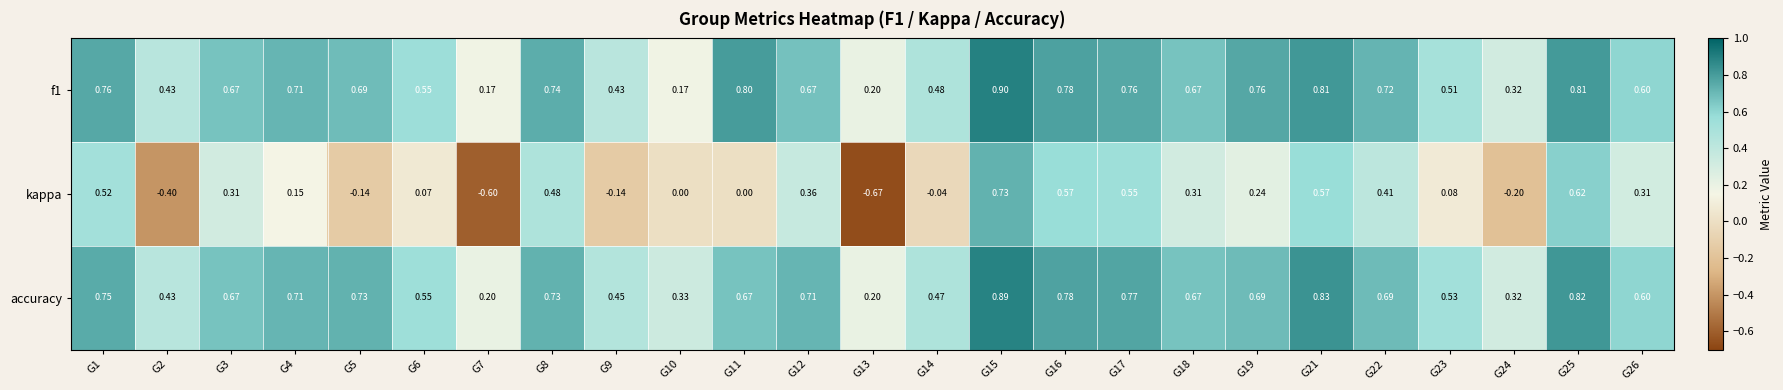

List the series in order of their peak value, highest first.

f1, accuracy, kappa